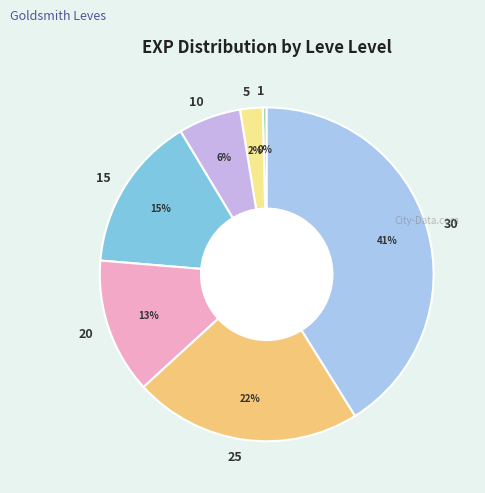

What percentage is the 5 slice, to the nearest percent?

2%